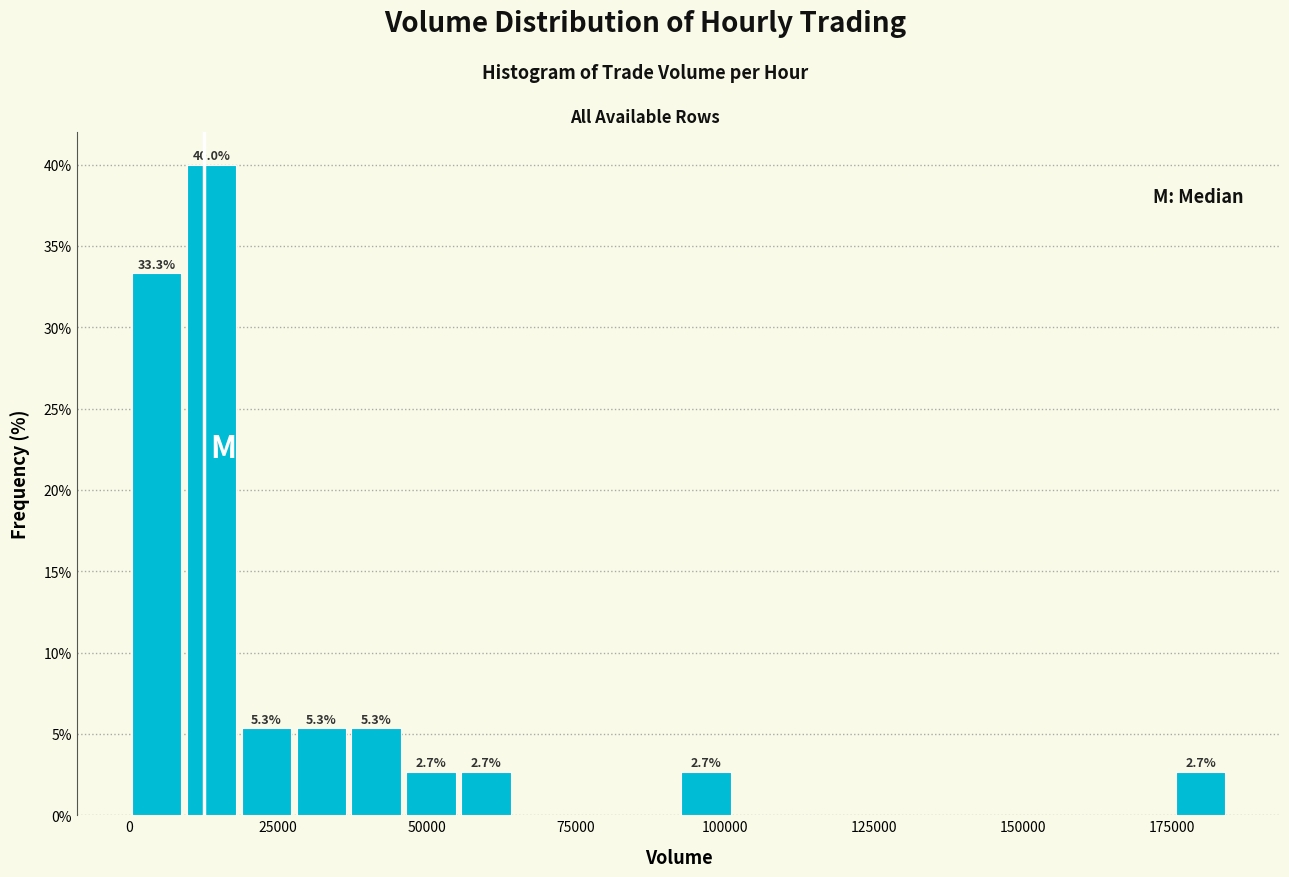

Around what value on the x-axis is the tallest bar? Give the approximate position of its centre, as read against the axis.

15000